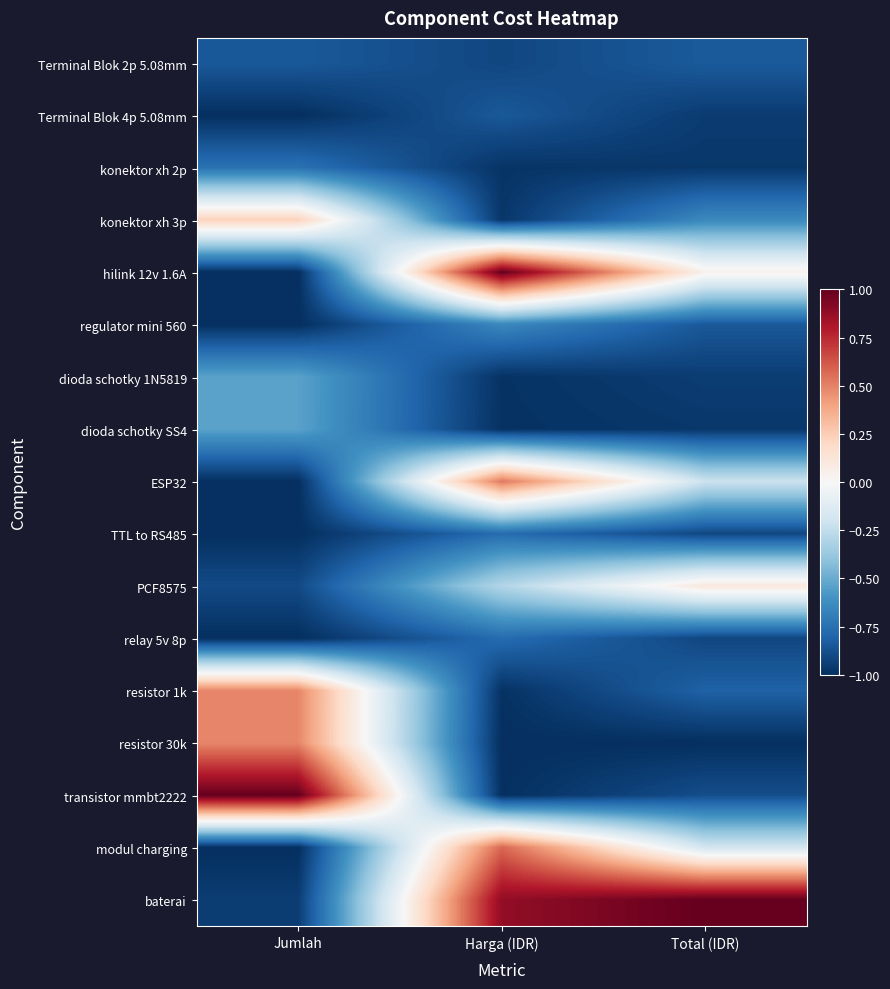

At which category is the sum across all series the highest?

Harga (IDR)